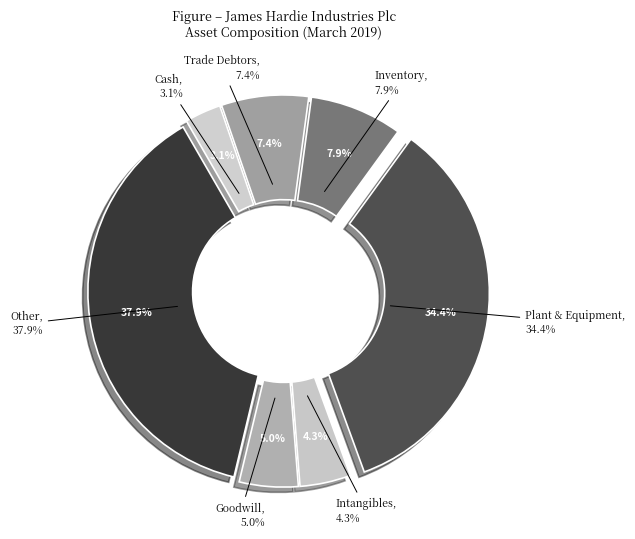

How many slices are in this pie chart?

7